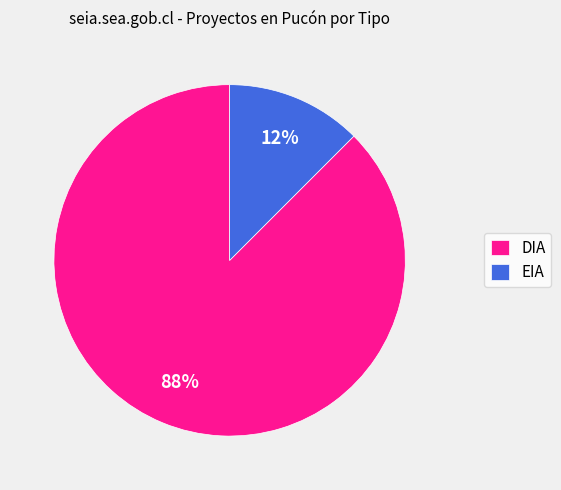

True or false: DIA accounts for 88% of the total.

True